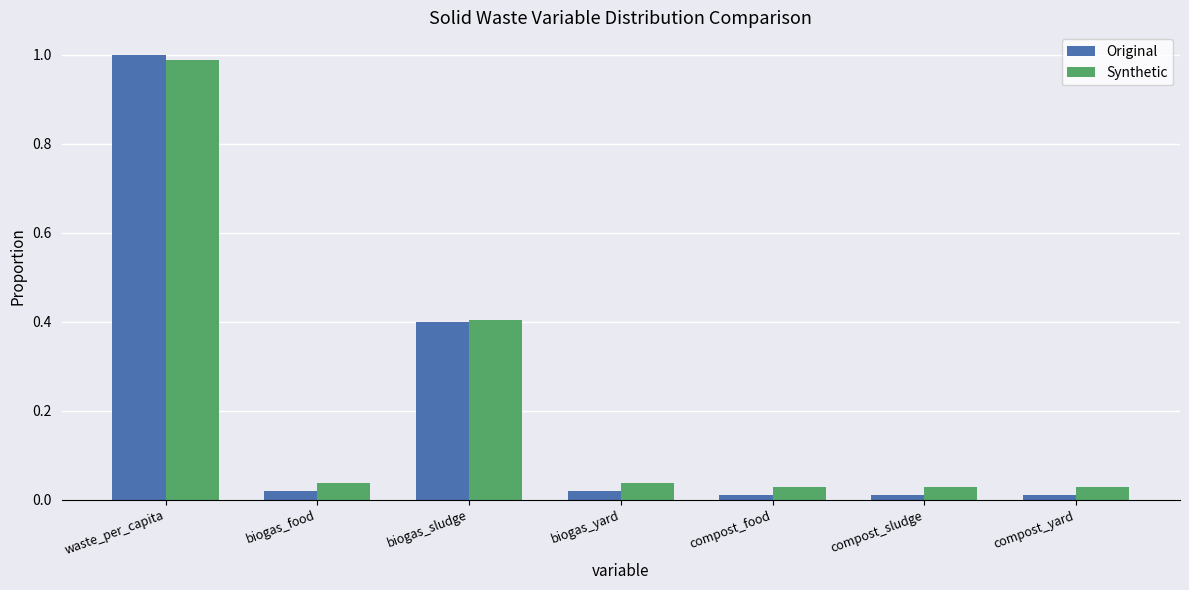

Which series has the widest spread of values?

Original